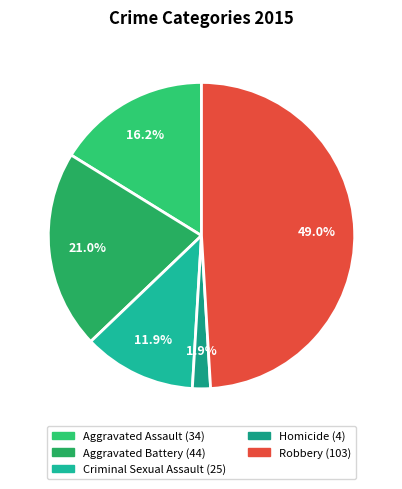

True or false: Criminal Sexual Assault accounts for 18% of the total.

False